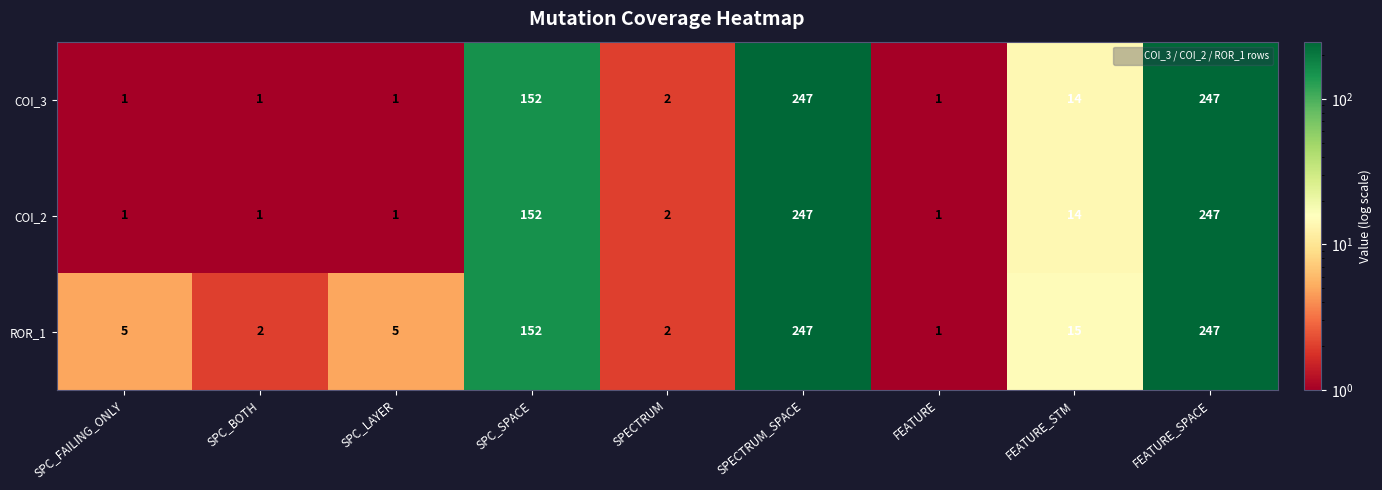

What is the greatest value displayed?

247